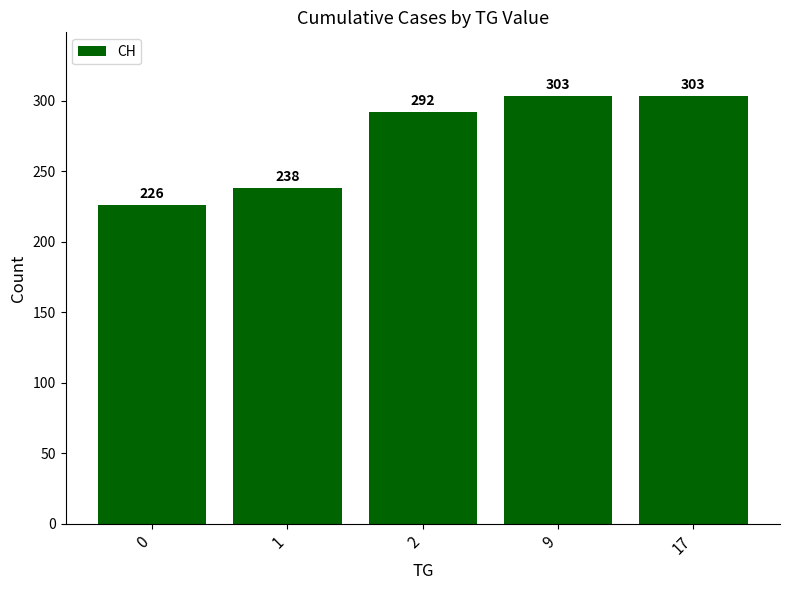

Where is the data nearest to the value 264?

1